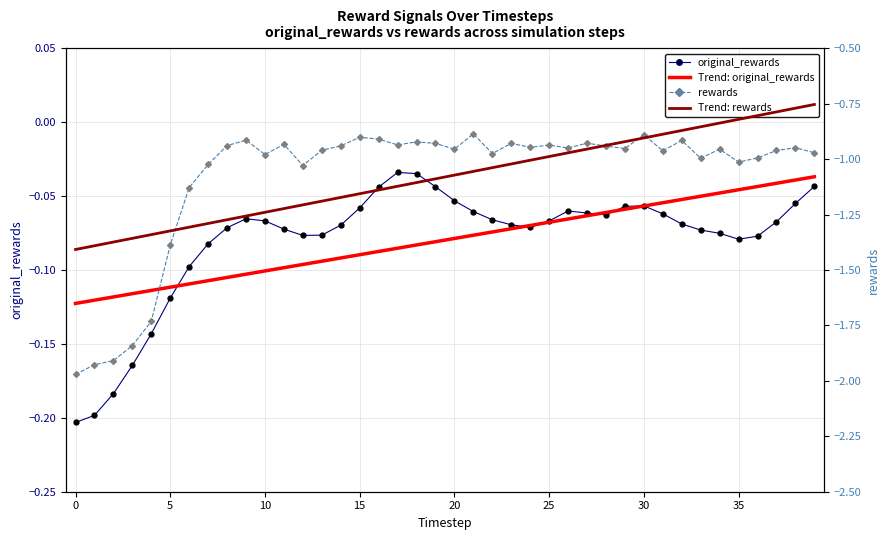

Between 16 and 22, which series saw the biggest shift?

Trend: rewards